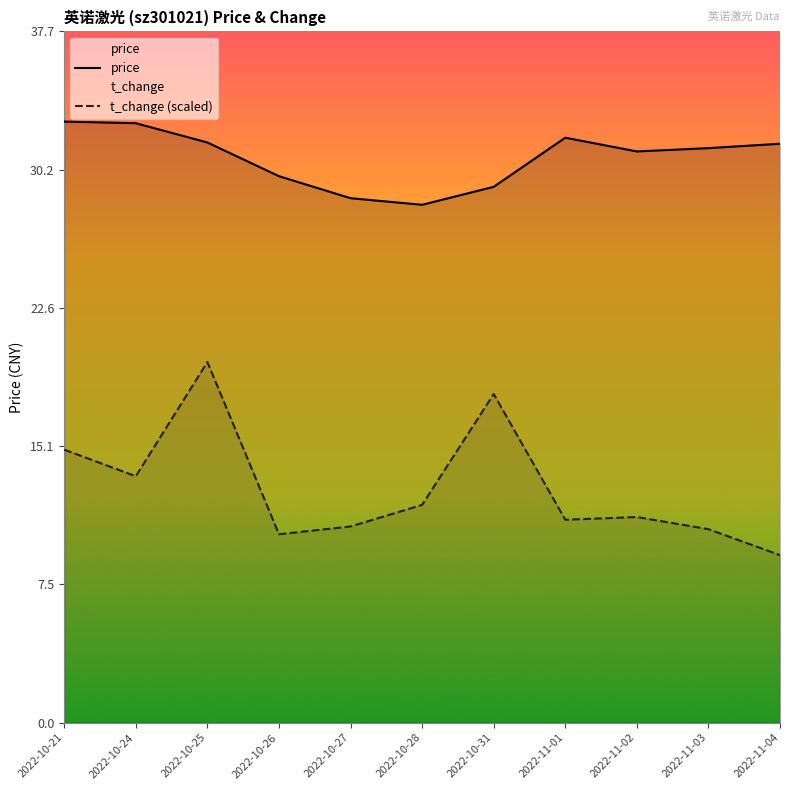

How many interior local valleys does the t_change (scaled) series have?

3